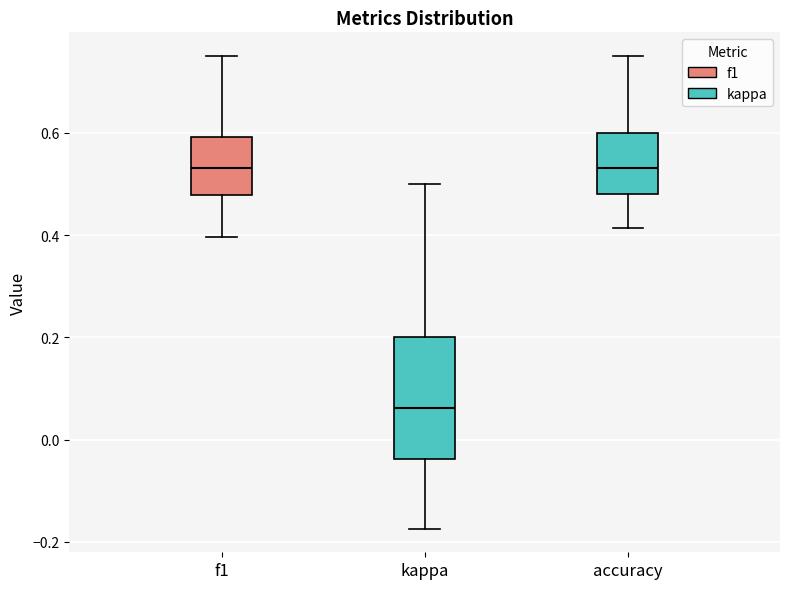

Comparing the boxes themselves (not the whiskers), which one is the tallest?

kappa